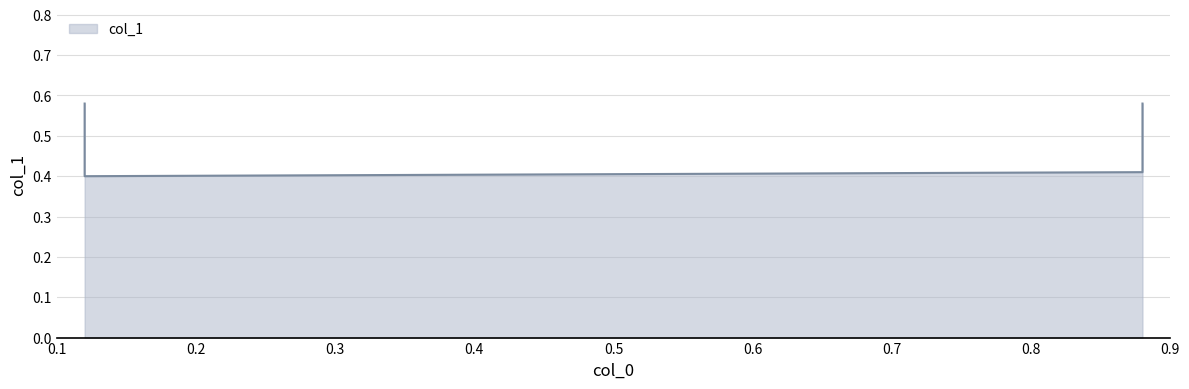

Is it true that the value at 0.12 is 0.6?

True